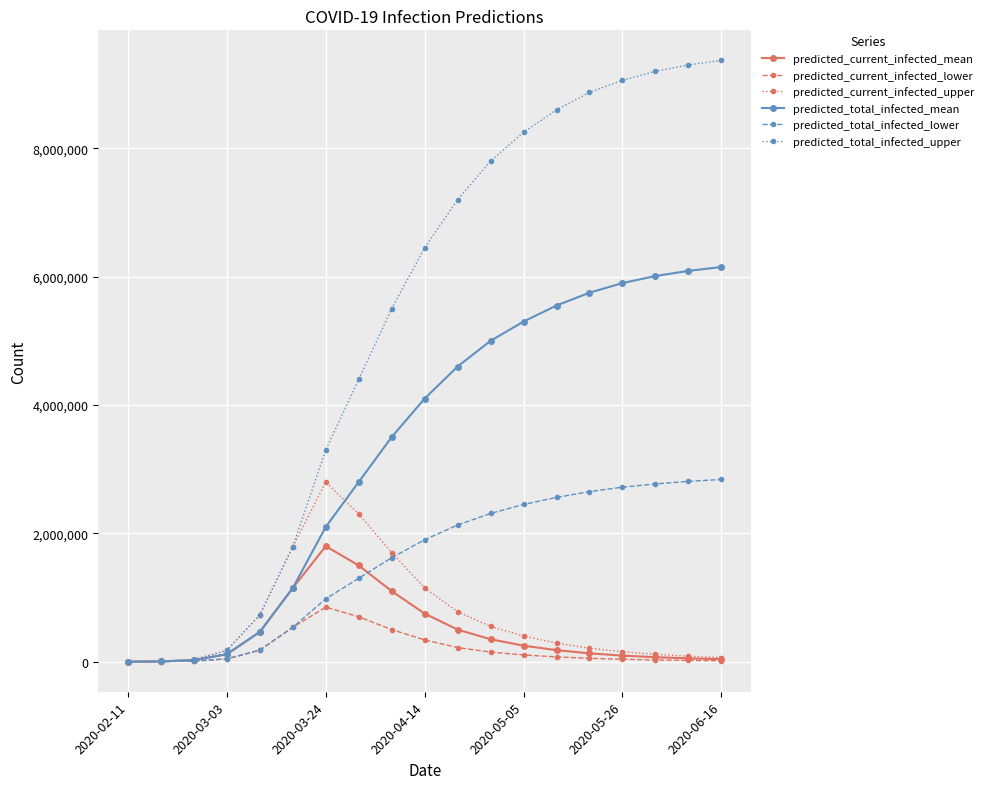

What is the difference between the maximum and minimum values in the predicted_current_infected_upper series?

2799250